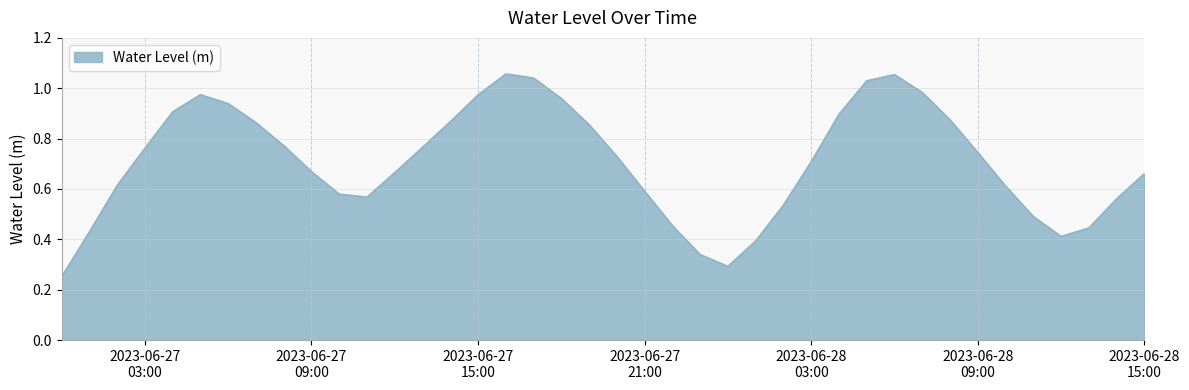

What is the sum of all values?

28.3